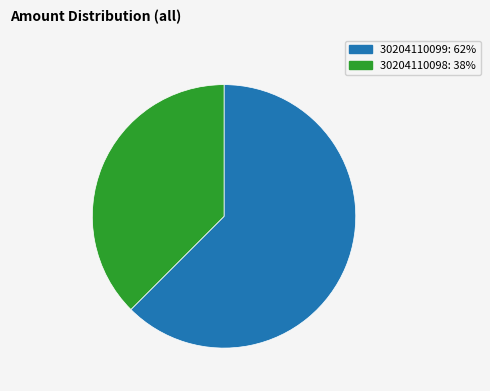

Rank the categories by value from lowest to highest.

30204110098, 30204110099